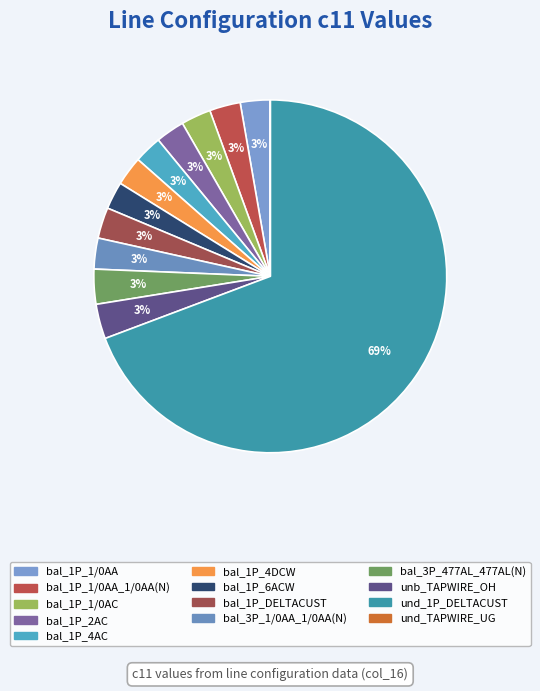

Rank the categories by value from highest to lowest.

und_1P_DELTACUST, bal_3P_477AL_477AL(N), unb_TAPWIRE_OH, bal_1P_1/0AA_1/0AA(N), bal_3P_1/0AA_1/0AA(N), bal_1P_DELTACUST, bal_1P_1/0AA, bal_1P_1/0AC, bal_1P_4DCW, bal_1P_2AC, bal_1P_4AC, bal_1P_6ACW, und_TAPWIRE_UG